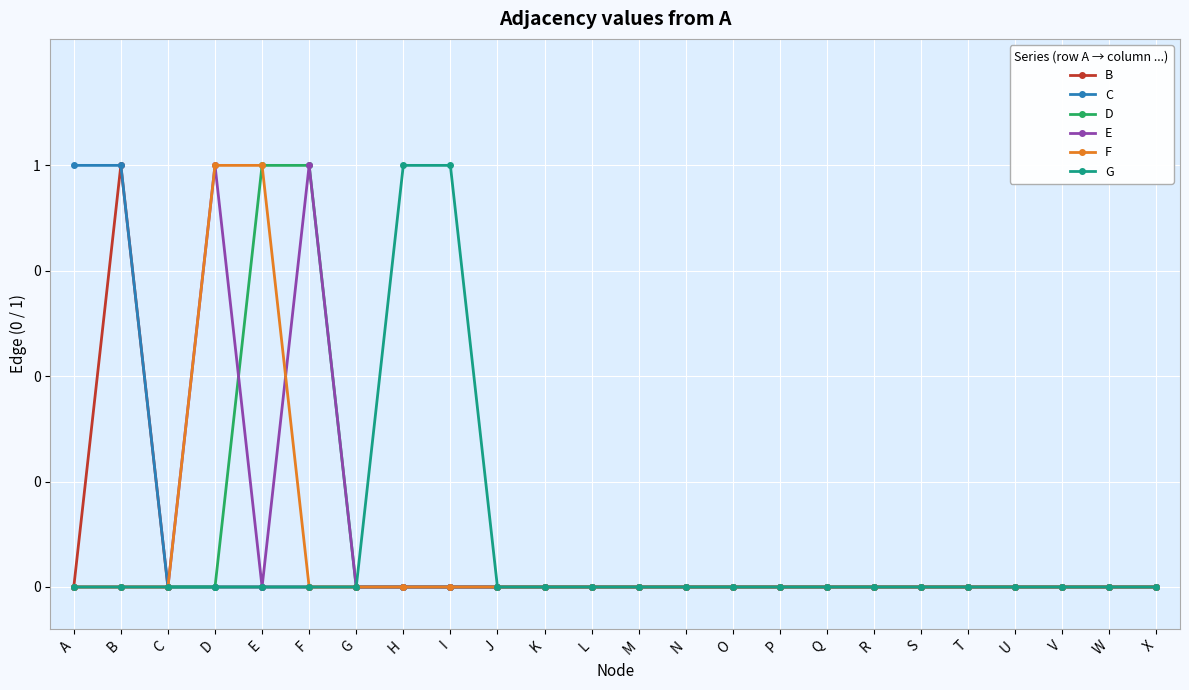

What are all the series names shown in the legend?

B, C, D, E, F, G